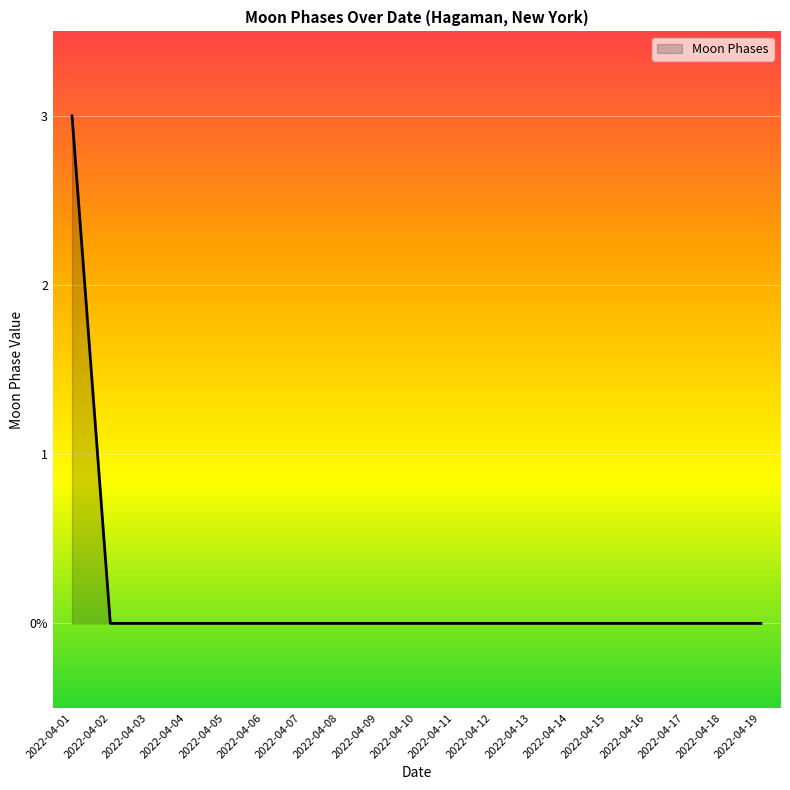

What is the greatest value displayed?

3